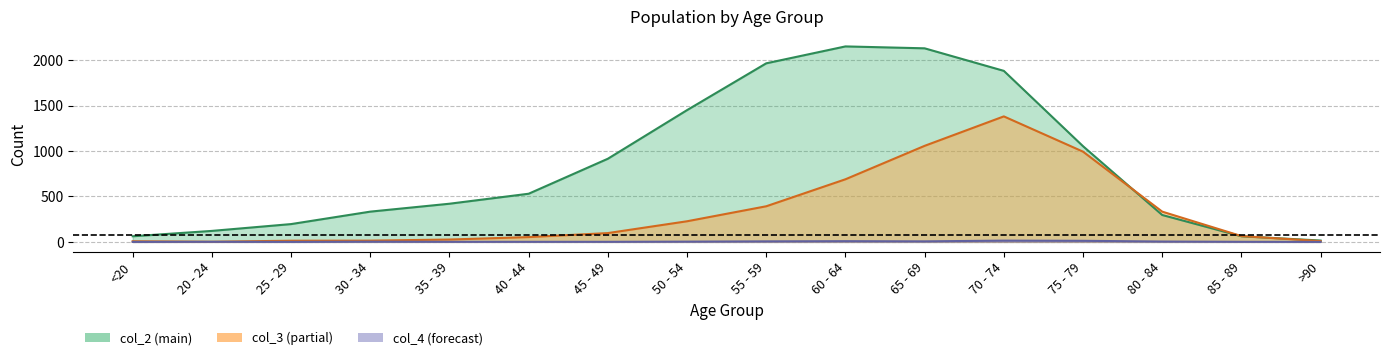

Reading right to left, transcribe all the data shown in this chart.

col_2: 15	62	296	1053	1882	2130	2151	1965	1450	915	530	420	333	196	121	62
col_3: 9	64	333	993	1381	1057	689	392	227	97	53	26	14	13	2	7
col_4: 0	1	4	12	14	6	8	6	3	1	1	1	2	0	1	0